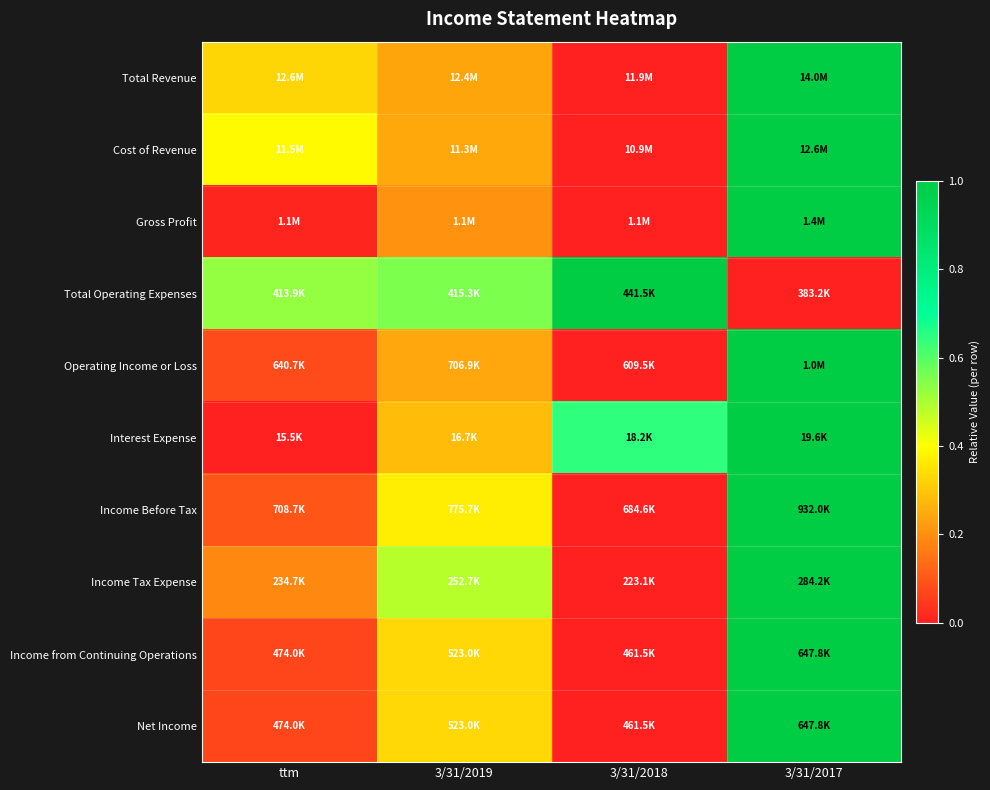

At how many categories does at least one series exceed 0?

4